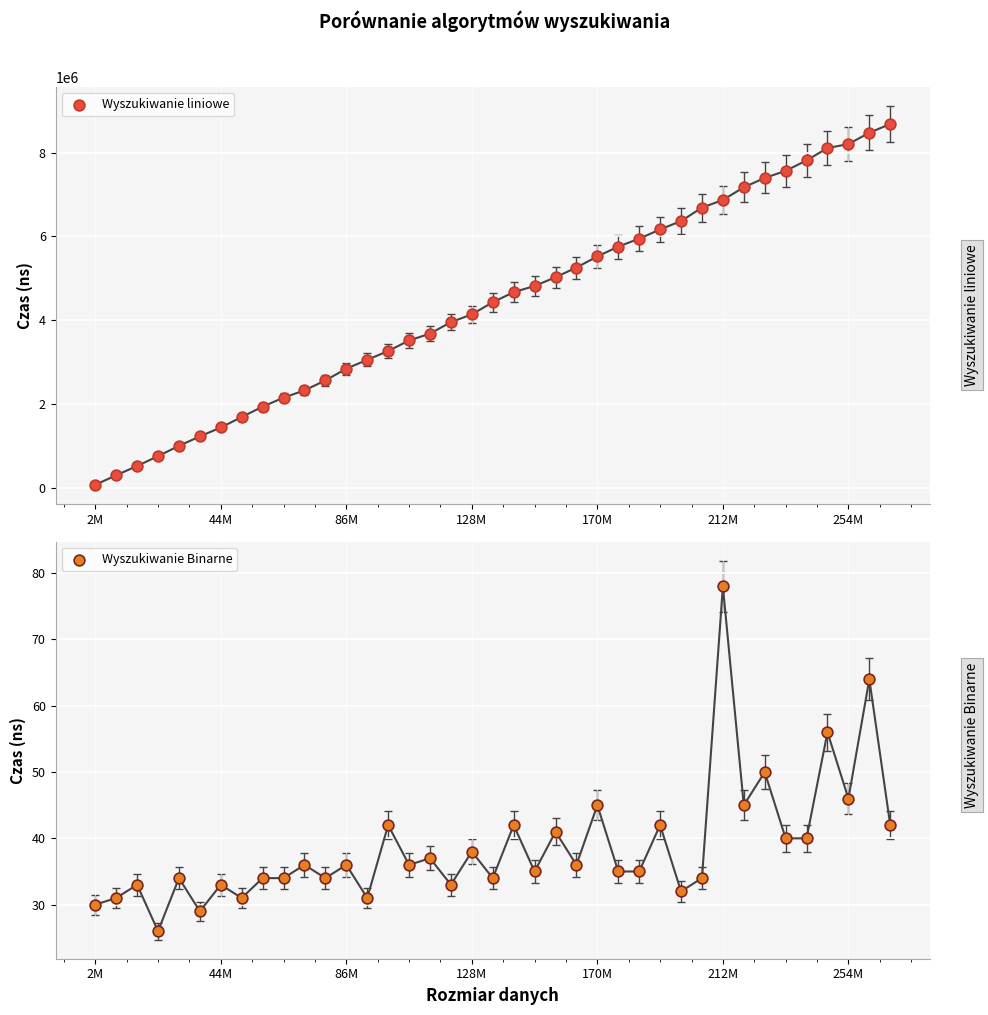

Which series reaches the maximum Y coordinate?

Wyszukiwanie liniowe